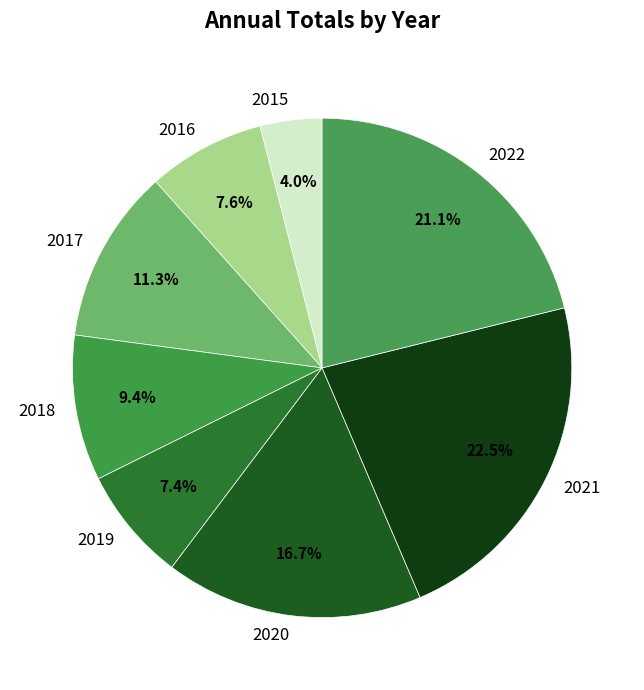

To the nearest percent, what is the average slice percentage?

12%